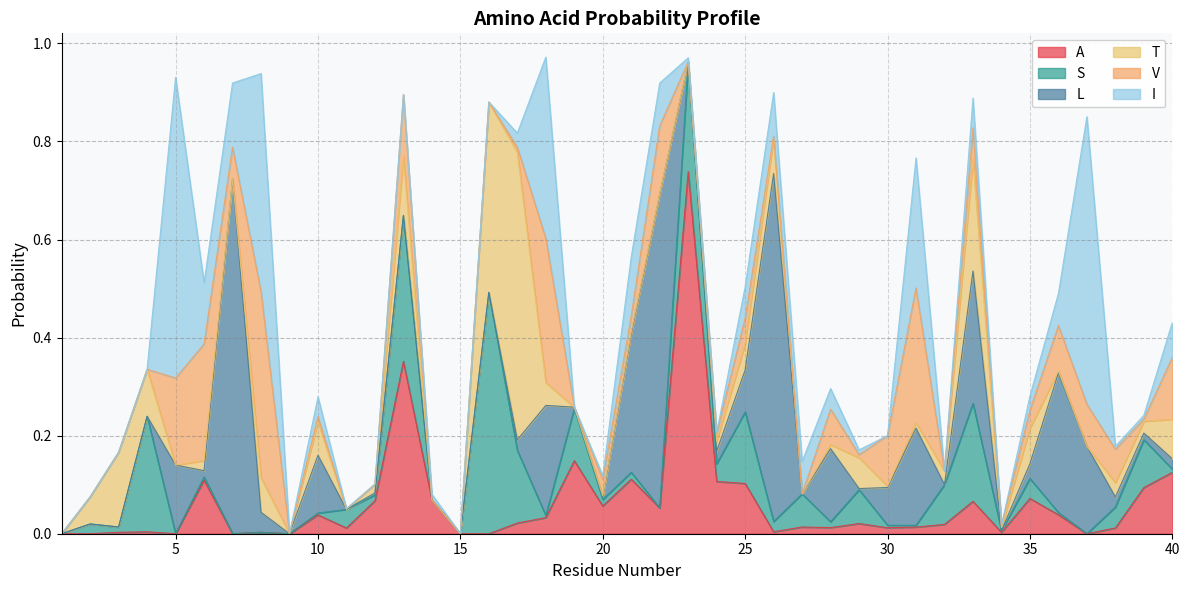

What is the total value across all series at 5?

0.9